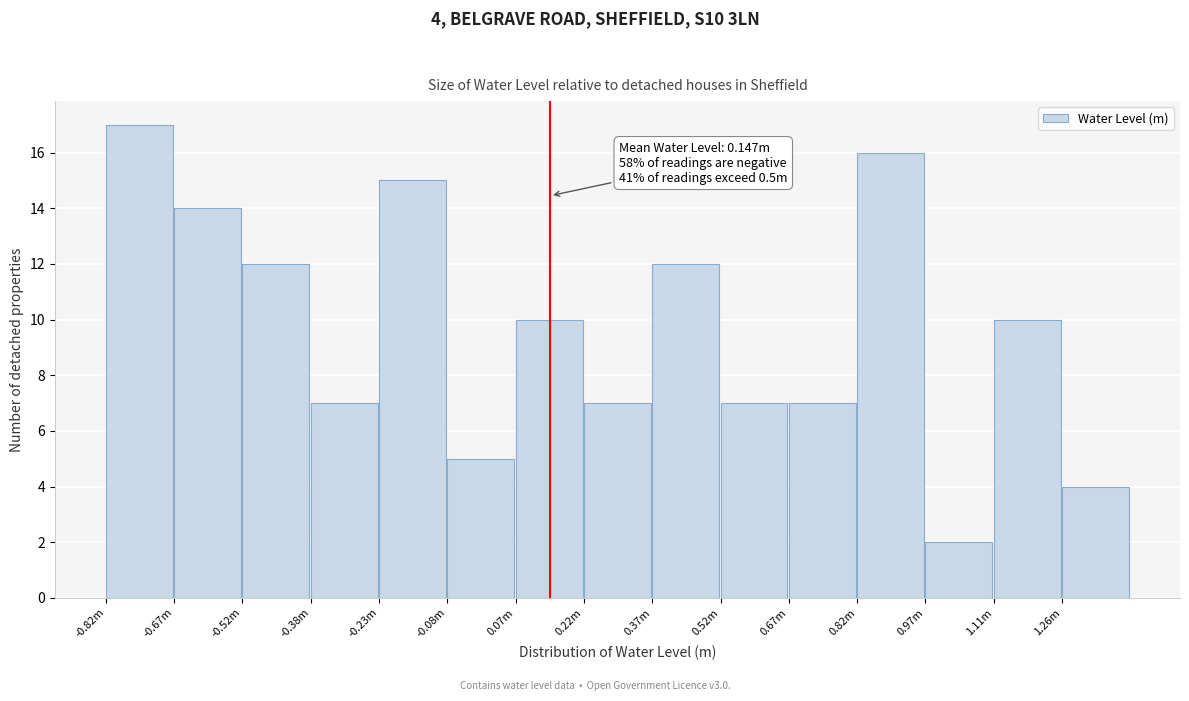

Reading left to right, list all the values displayed in this chart.

17	14	12	7	15	5	10	7	12	7	7	16	2	10	4